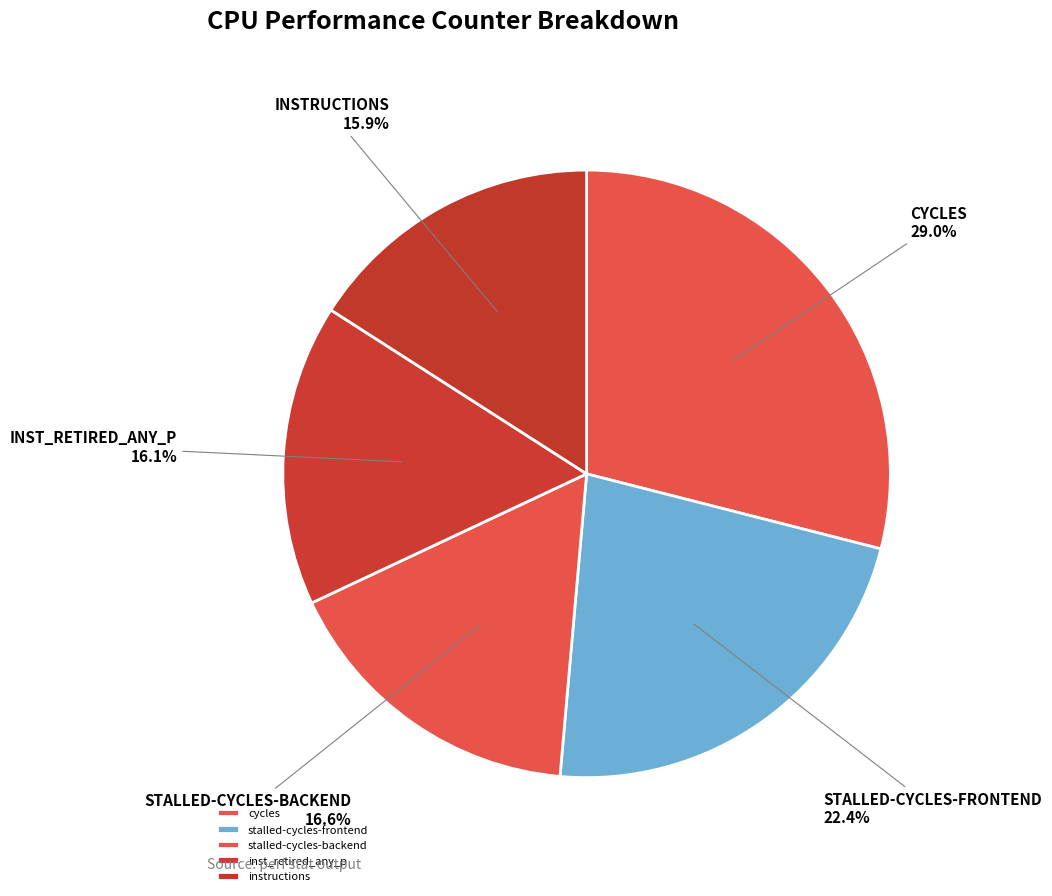

How many segments does this pie chart have?

5